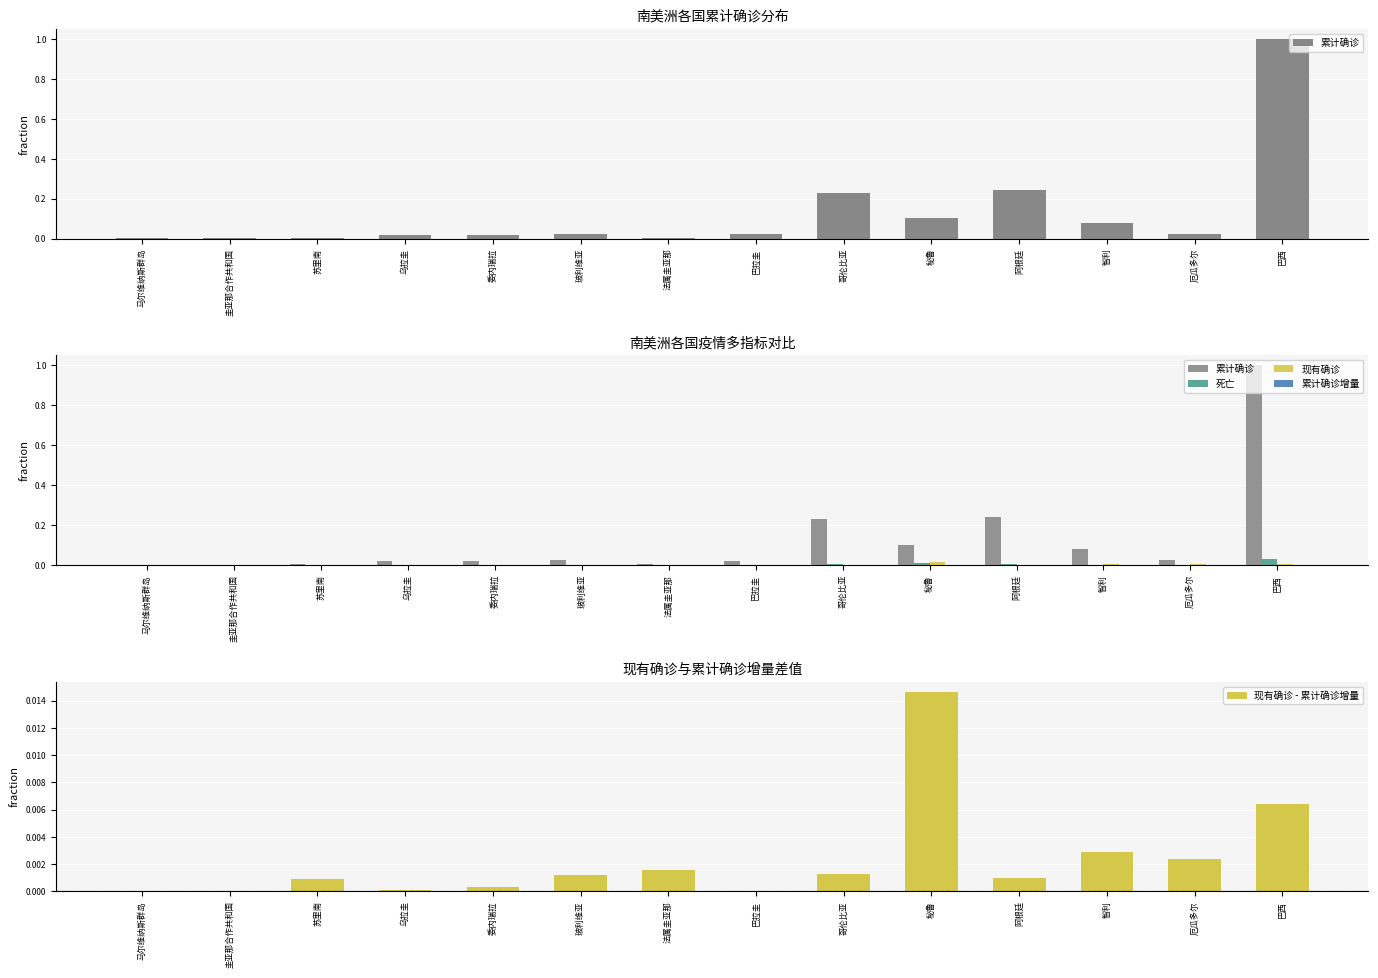

Reading left to right, transcribe all the data shown in this chart.

累计确诊: 马尔维纳斯群岛=0.0	圭亚那合作共和国=0.0	苏里南=0.0	乌拉圭=0.0	委内瑞拉=0.0	玻利维亚=0.0	法属圭亚那=0.0	巴拉圭=0.0	哥伦比亚=0.2	秘鲁=0.1	阿根廷=0.2	智利=0.1	厄瓜多尔=0.0	巴西=1.0
死亡: 马尔维纳斯群岛=0.0	圭亚那合作共和国=0.0	苏里南=0.0	乌拉圭=0.0	委内瑞拉=0.0	玻利维亚=0.0	法属圭亚那=0.0	巴拉圭=0.0	哥伦比亚=0.0	秘鲁=0.0	阿根廷=0.0	智利=0.0	厄瓜多尔=0.0	巴西=0.0
现有确诊: 马尔维纳斯群岛=0.0	圭亚那合作共和国=0.0	苏里南=0.0	乌拉圭=0.0	委内瑞拉=0.0	玻利维亚=0.0	法属圭亚那=0.0	巴拉圭=0.0	哥伦比亚=0.0	秘鲁=0.0	阿根廷=0.0	智利=0.0	厄瓜多尔=0.0	巴西=0.0
累计确诊增量: 马尔维纳斯群岛=0.0	圭亚那合作共和国=0.0	苏里南=0.0	乌拉圭=0.0	委内瑞拉=0.0	玻利维亚=0.0	法属圭亚那=0.0	巴拉圭=0.0	哥伦比亚=0.0	秘鲁=0.0	阿根廷=0.0	智利=0.0	厄瓜多尔=0.0	巴西=0.0
现有确诊 - 累计确诊增量: 马尔维纳斯群岛=0.0	圭亚那合作共和国=0.0	苏里南=0.0	乌拉圭=0.0	委内瑞拉=0.0	玻利维亚=0.0	法属圭亚那=0.0	巴拉圭=0.0	哥伦比亚=0.0	秘鲁=0.0	阿根廷=0.0	智利=0.0	厄瓜多尔=0.0	巴西=0.0